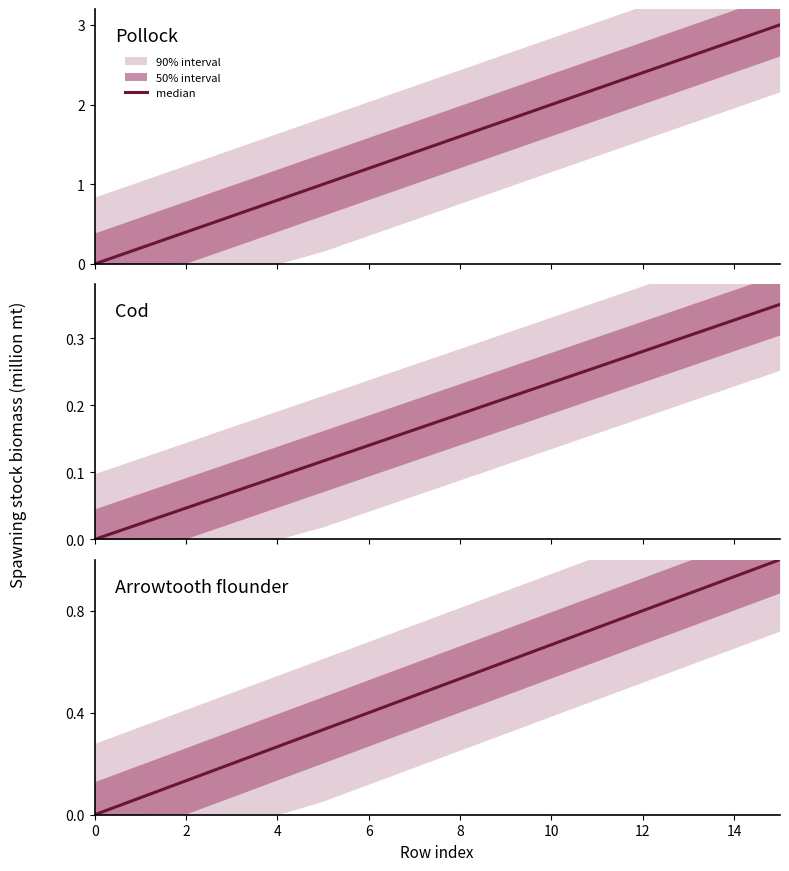

What is the label of the 2nd point from the left?

2